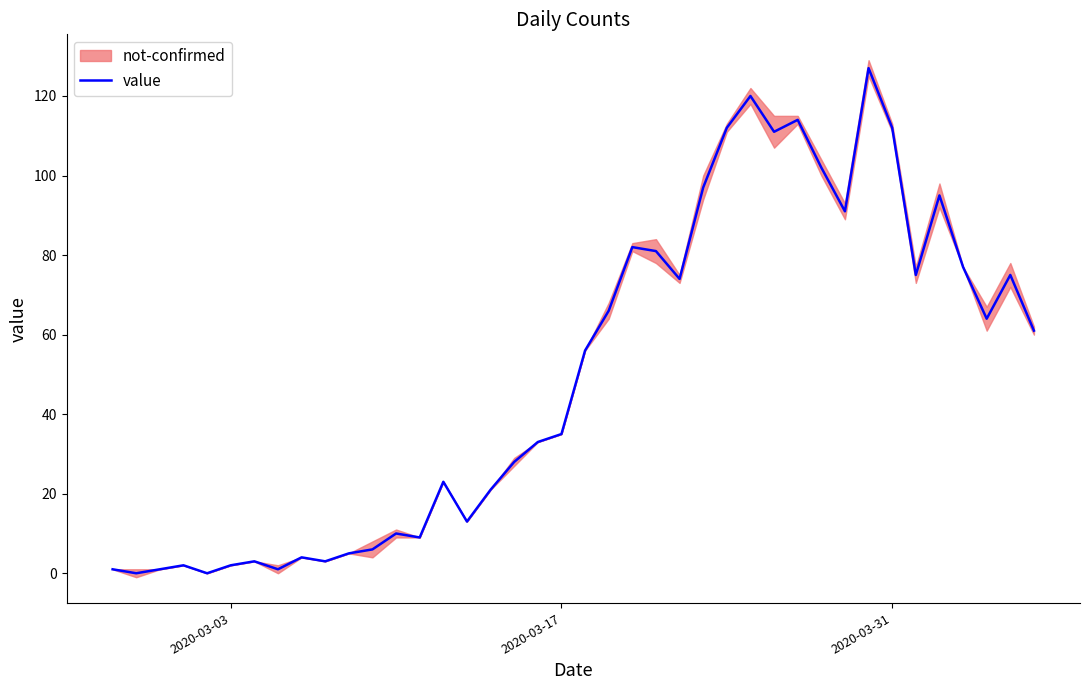

Reading left to right, extract all data points from this chart.

1	0	1	2	0	2	3	1	4	3	5	6	10	9	23	13	21	28	33	35	56	66	82	81	74	97	112	120	111	114	102	91	127	112	75	95	77	64	75	61